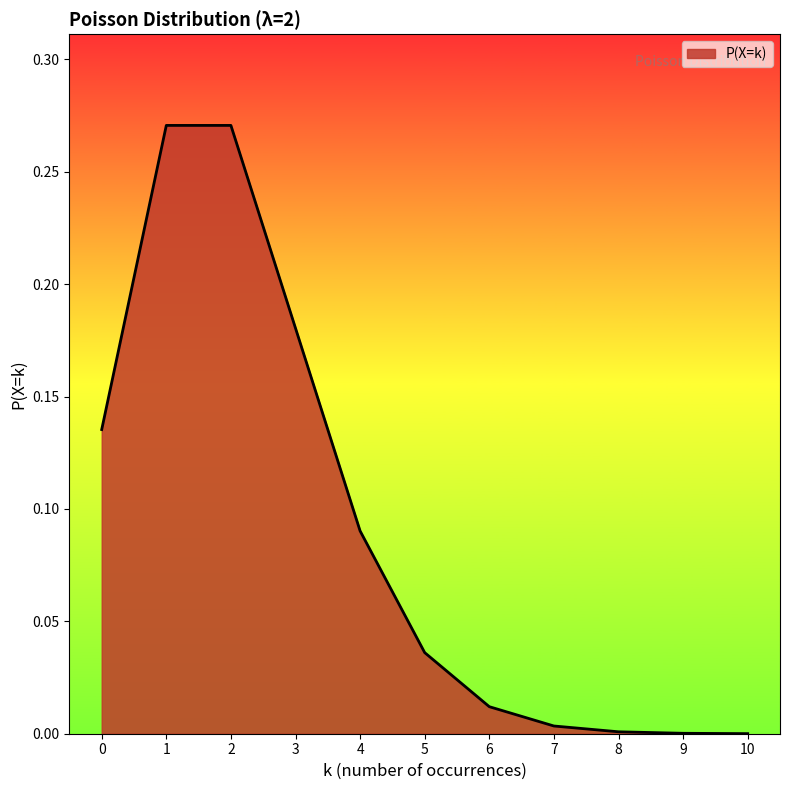

The value at 10 is 0.0. True or false?

True